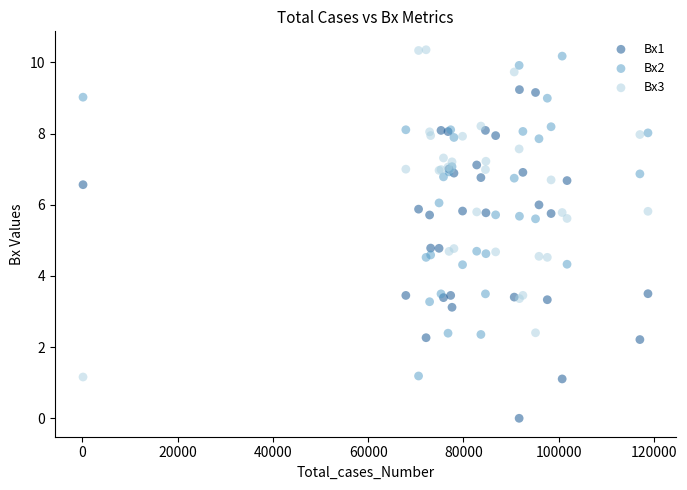

Which series contains the lowest Y value?

Bx1